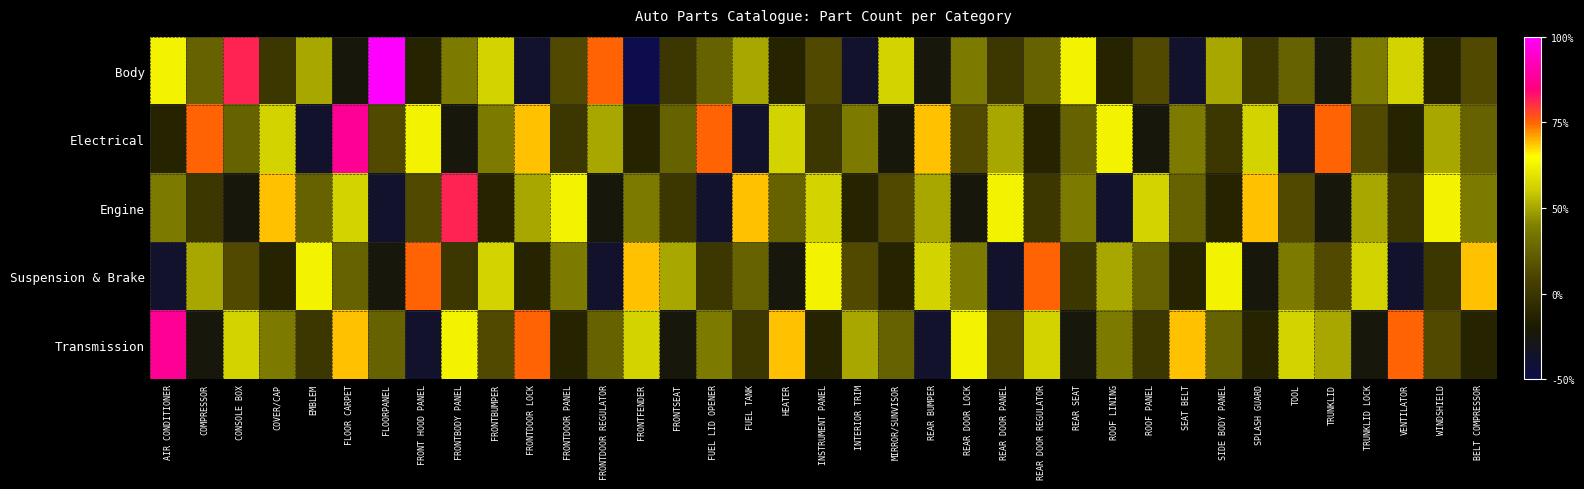

Between CONSOLE BOX and SIDE BODY PANEL, which series saw the biggest shift?

Body